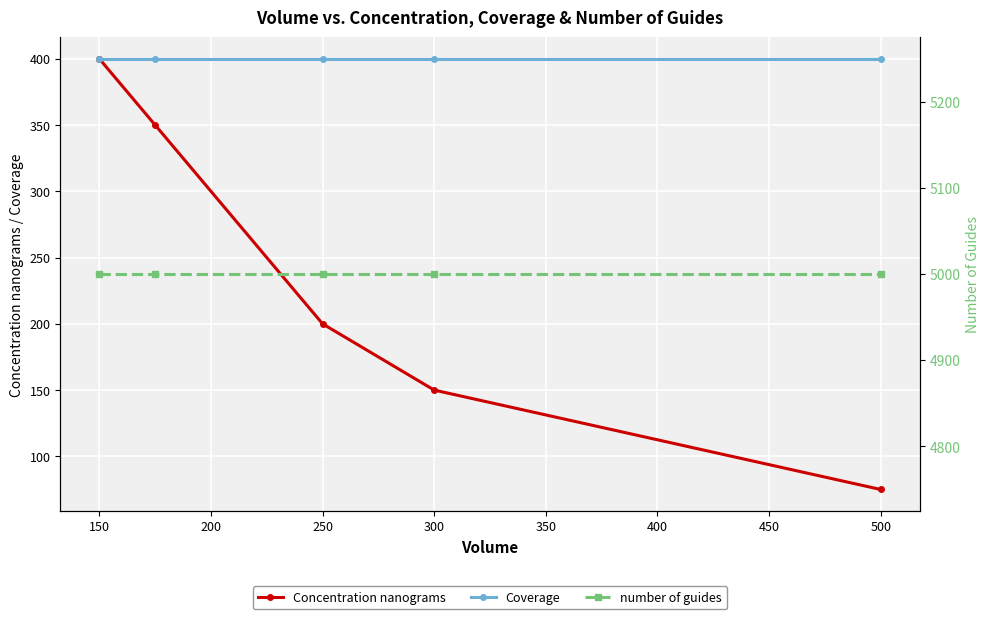

How many lines are shown in the chart?

3